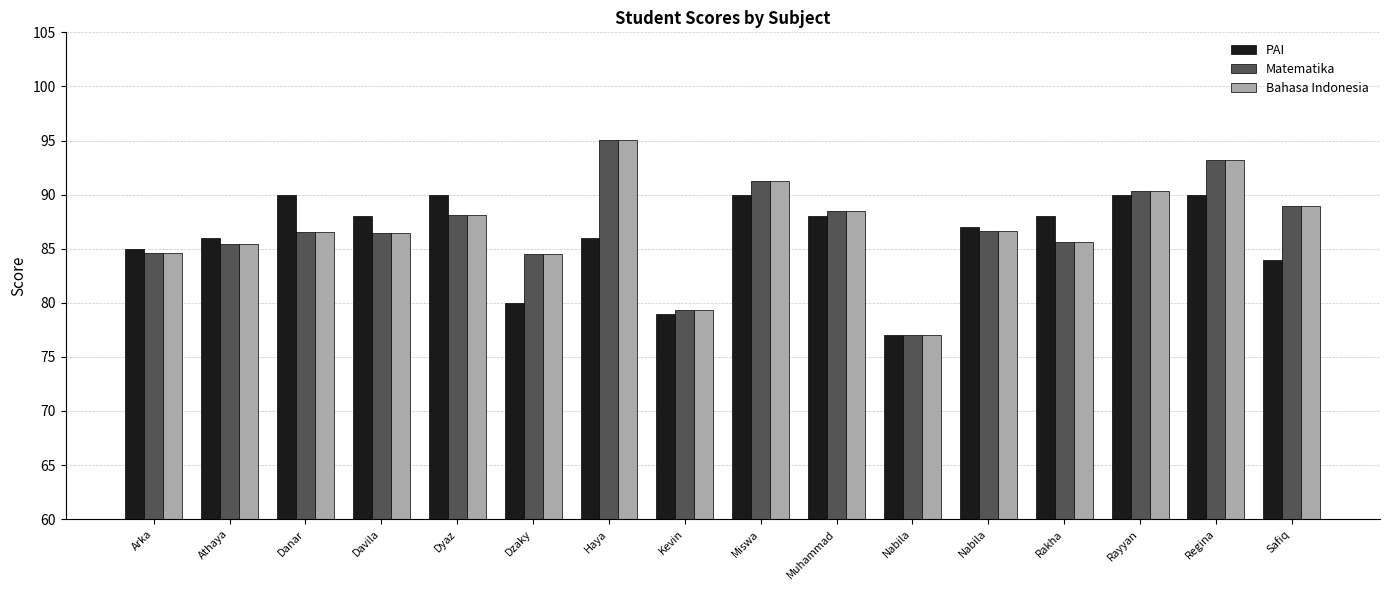

Reading right to left, extract all data points from this chart.

PAI: Safiq=84.0	Regina=90.0	Rayyan=90.0	Rakha=88.0	Nabila=87.0	Nabila=77.0	Muhammad=88.0	Miswa=90.0	Kevin=79.0	Haya=86.0	Dzaky=80.0	Dyaz=90.0	Davila=88.0	Danar=90.0	Athaya=86.0	Arka=85.0
Matematika: Safiq=88.9	Regina=93.2	Rayyan=90.3	Rakha=85.6	Nabila=86.7	Nabila=77.0	Muhammad=88.5	Miswa=91.3	Kevin=79.3	Haya=95.1	Dzaky=84.5	Dyaz=88.1	Davila=86.4	Danar=86.5	Athaya=85.5	Arka=84.6
Bahasa Indonesia: Safiq=88.9	Regina=93.2	Rayyan=90.3	Rakha=85.6	Nabila=86.7	Nabila=77.0	Muhammad=88.5	Miswa=91.3	Kevin=79.3	Haya=95.1	Dzaky=84.5	Dyaz=88.1	Davila=86.4	Danar=86.5	Athaya=85.5	Arka=84.6